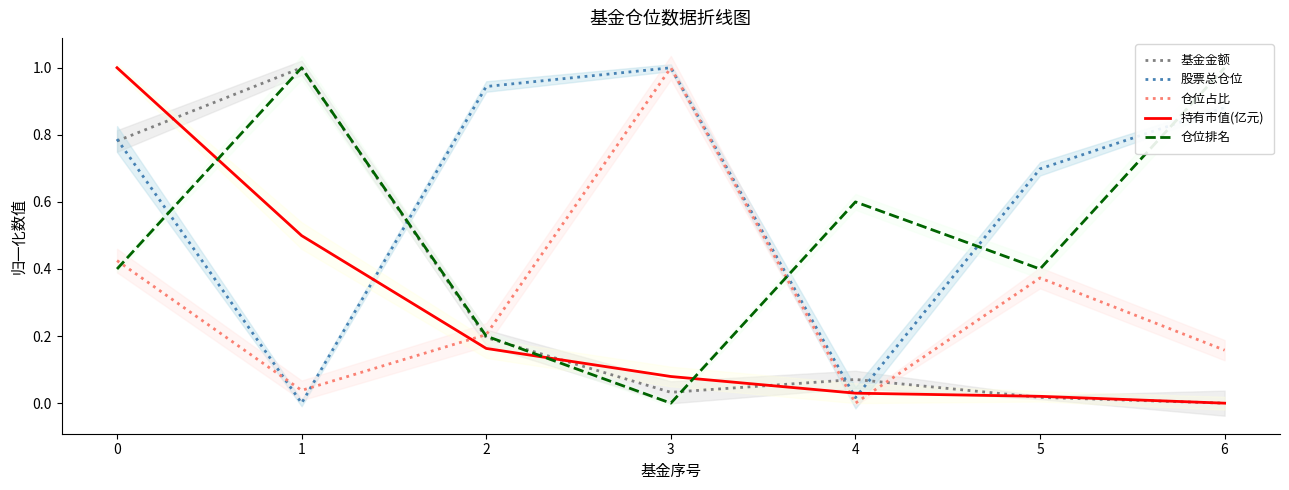

Reading right to left, transcribe all the data shown in this chart.

基金金额: 6=0.0	5=0.0	4=0.1	3=0.0	2=0.2	1=1.0	0=0.8
股票总仓位: 6=0.9	5=0.7	4=0.0	3=1.0	2=0.9	1=0.0	0=0.8
仓位占比: 6=0.2	5=0.4	4=0.0	3=1.0	2=0.2	1=0.0	0=0.4
持有市值(亿元): 6=0.0	5=0.0	4=0.0	3=0.1	2=0.2	1=0.5	0=1.0
仓位排名: 6=1.0	5=0.4	4=0.6	3=0.0	2=0.2	1=1.0	0=0.4